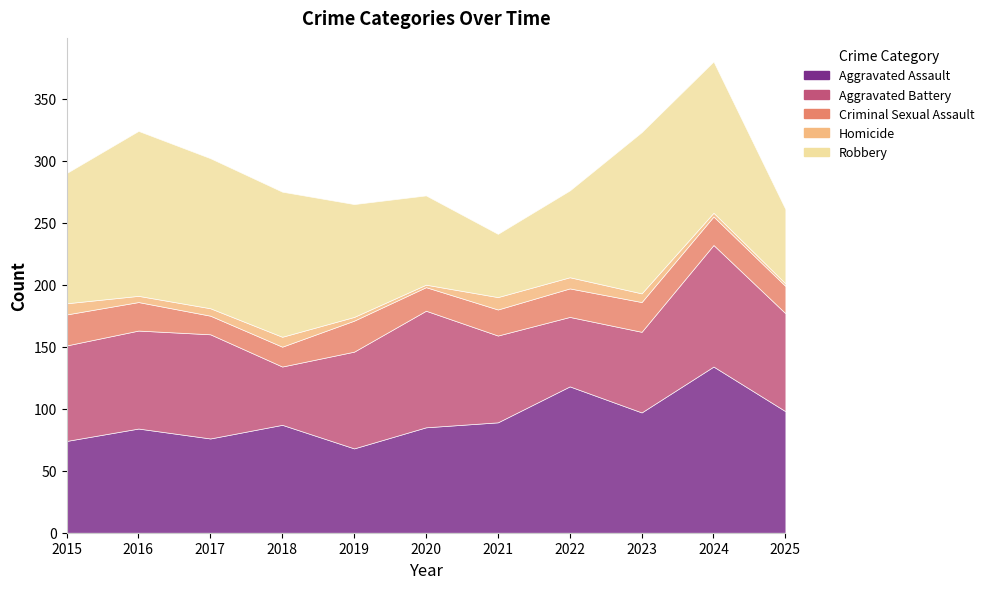

Reading left to right, what are all the values shown in this chart?

Aggravated Assault: 74	84	76	87	68	85	89	118	97	134	98
Aggravated Battery: 77	79	84	47	78	94	70	56	65	98	79
Criminal Sexual Assault: 25	23	15	16	25	19	21	23	24	23	22
Homicide: 9	5	6	8	3	2	10	9	7	3	2
Robbery: 105	133	121	117	91	72	51	70	130	122	60